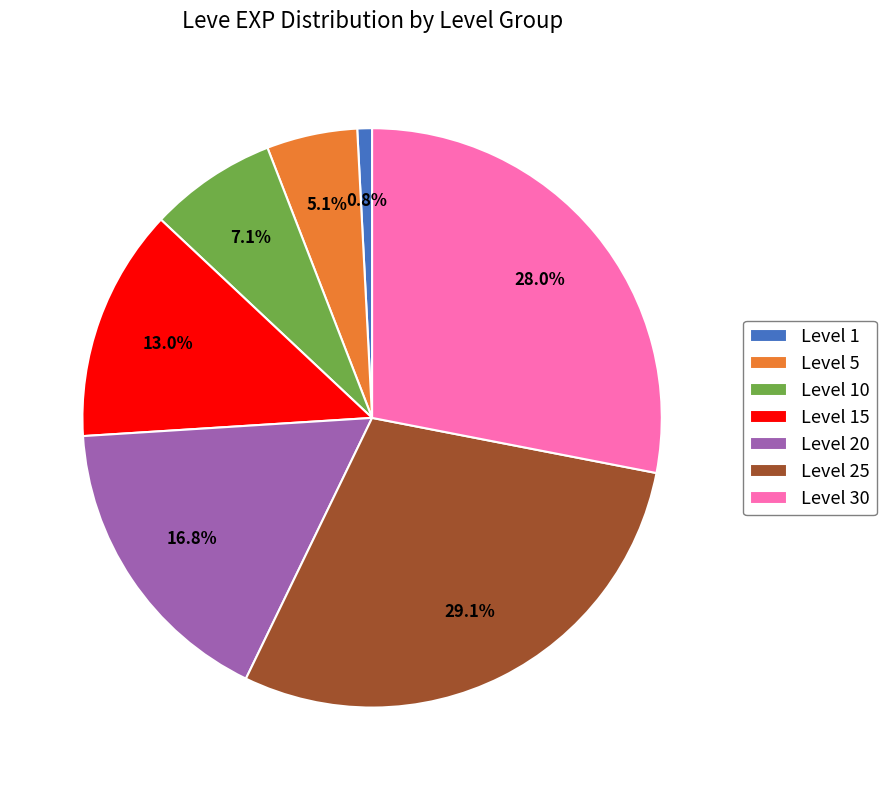

What is the total percentage of Level 5 and Level 30?

33.1%